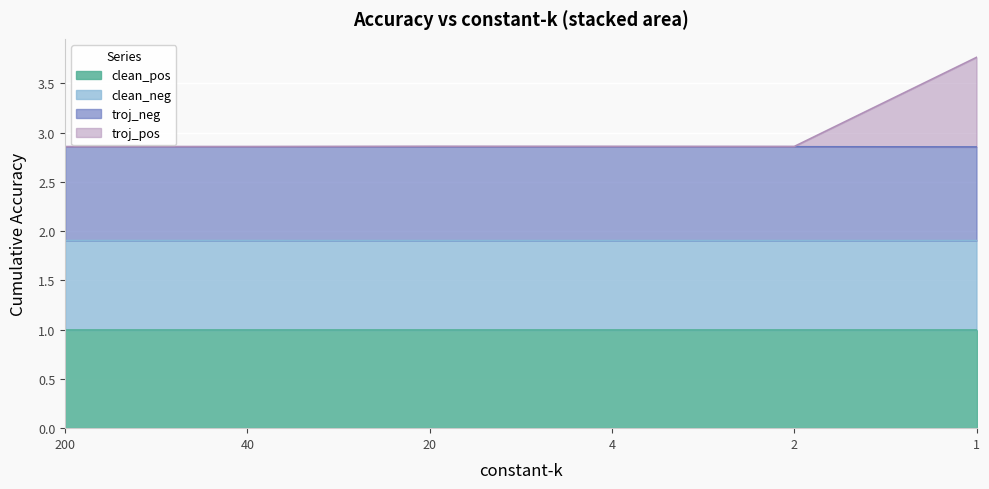

What is the maximum value shown in the chart?

3.8